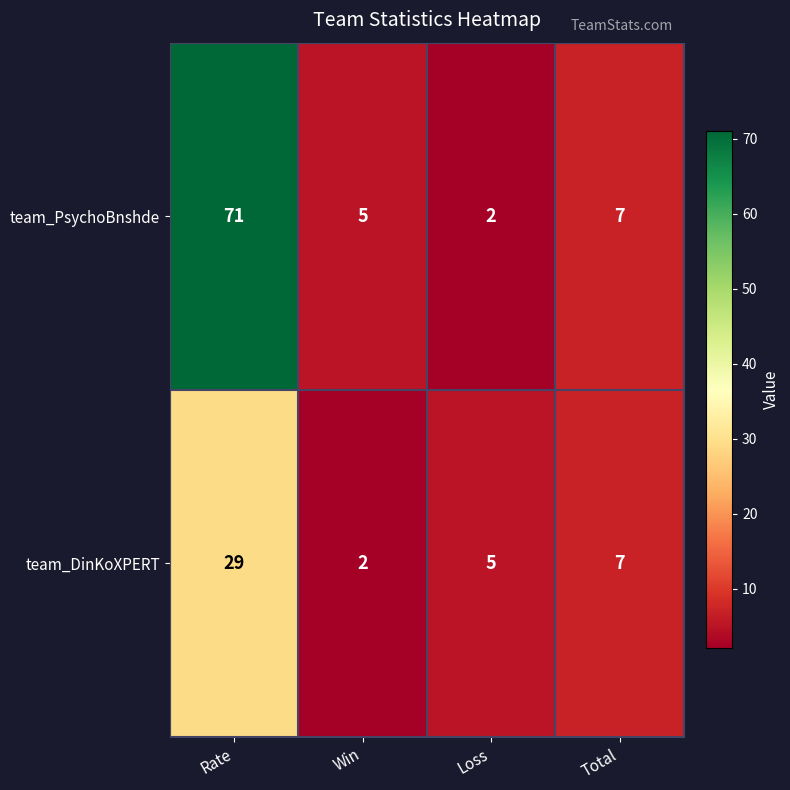

Is it true that team_DinKoXPERT equals 7 at Total?

True